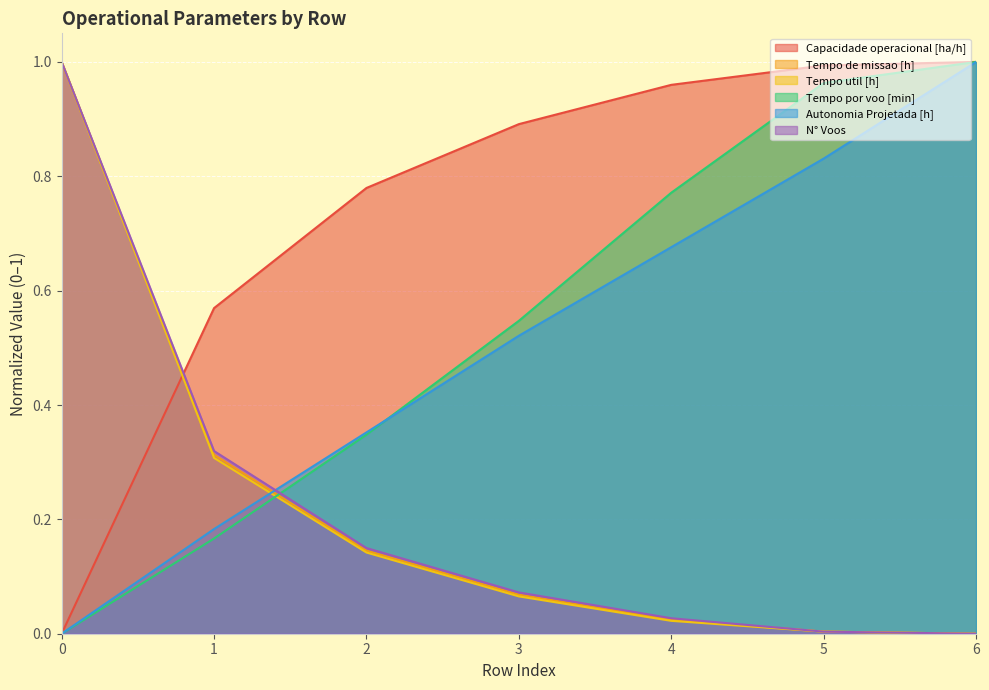

What is the sum of the Tempo de missao [h] values at 6 and 0?

1.0